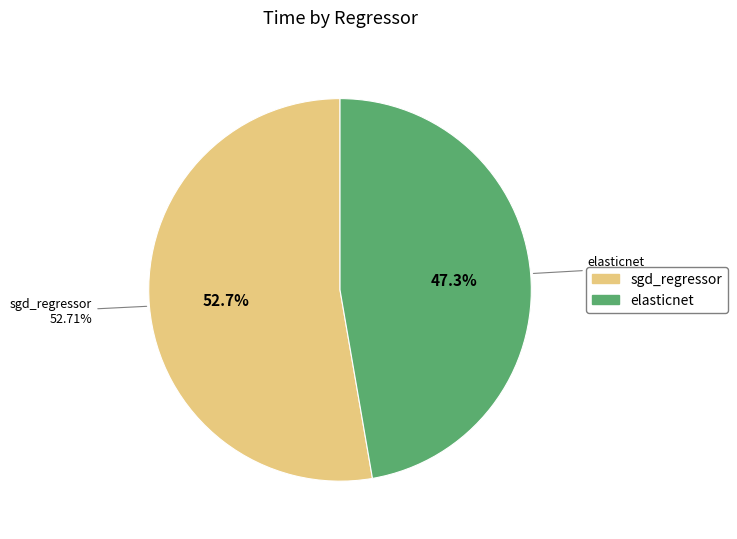

Which slice is the largest?

sgd_regressor